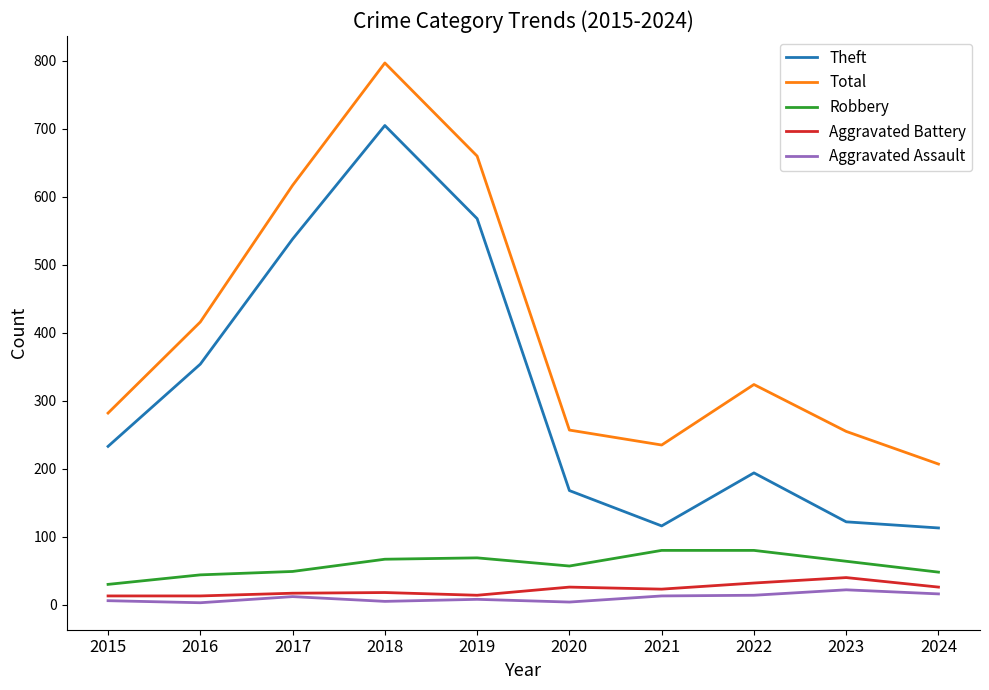

What is the sum of all Total values?

4050